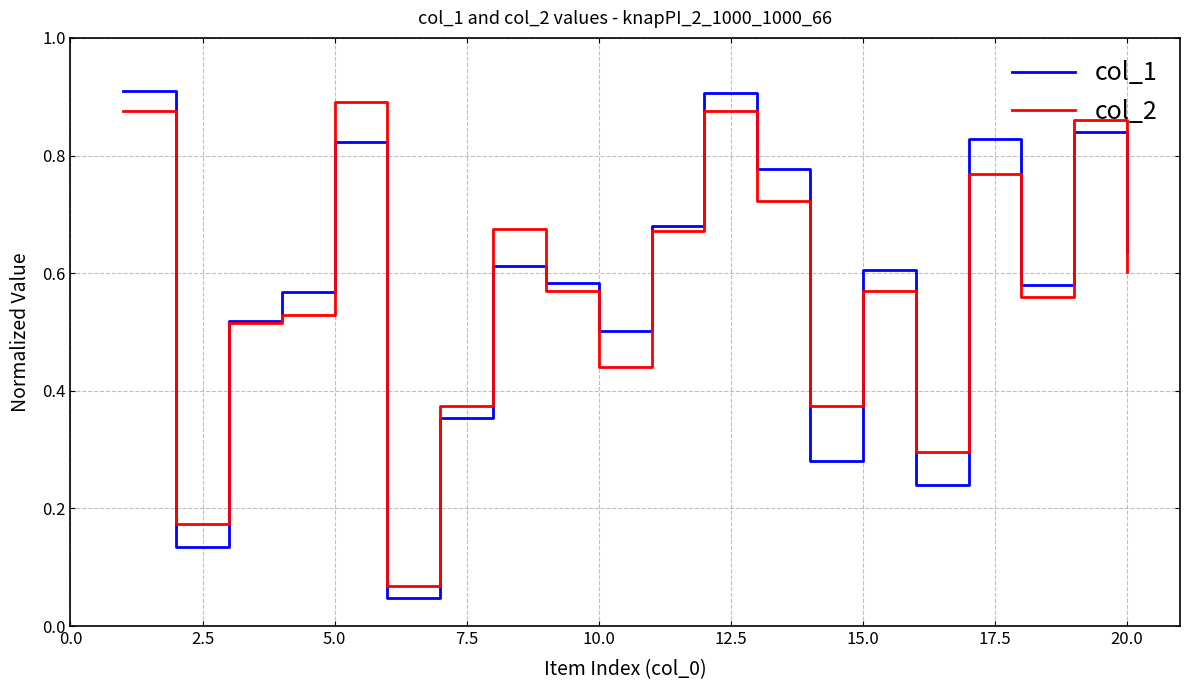

Does the chart display data point markers on the line(s)?

No